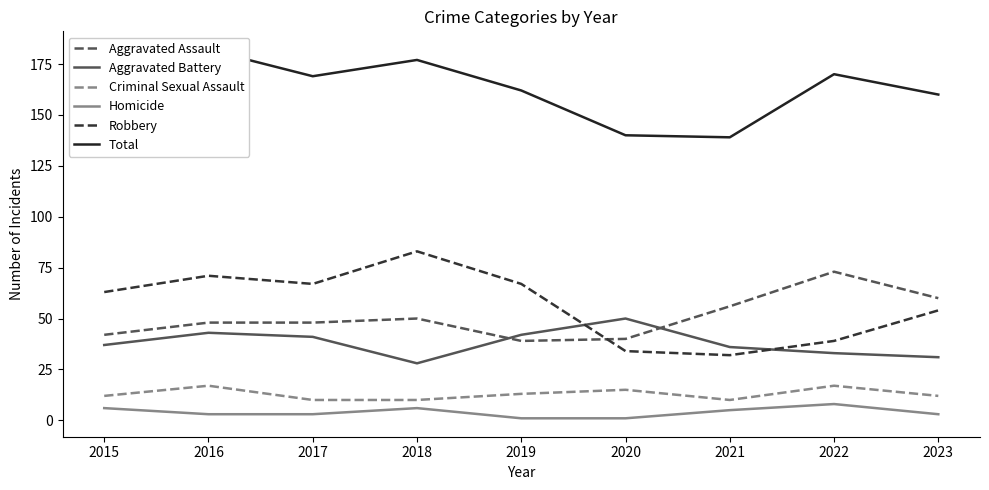

Which category has the lowest value in the Criminal Sexual Assault series?

2017